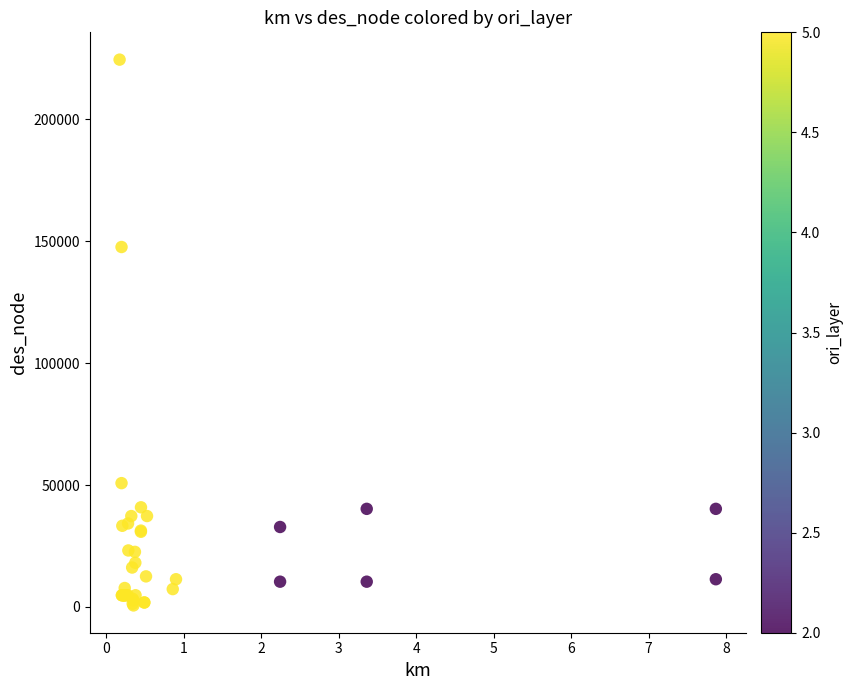

What Y value in the scatter plot is closest to 112548?

147627